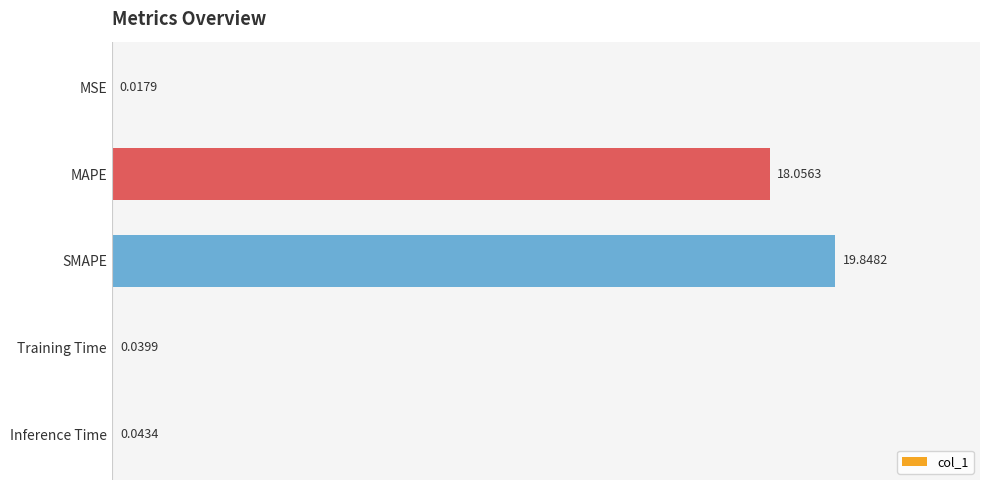

Approximately how many times larger is the value at SMAPE compared to MAPE?

1.1